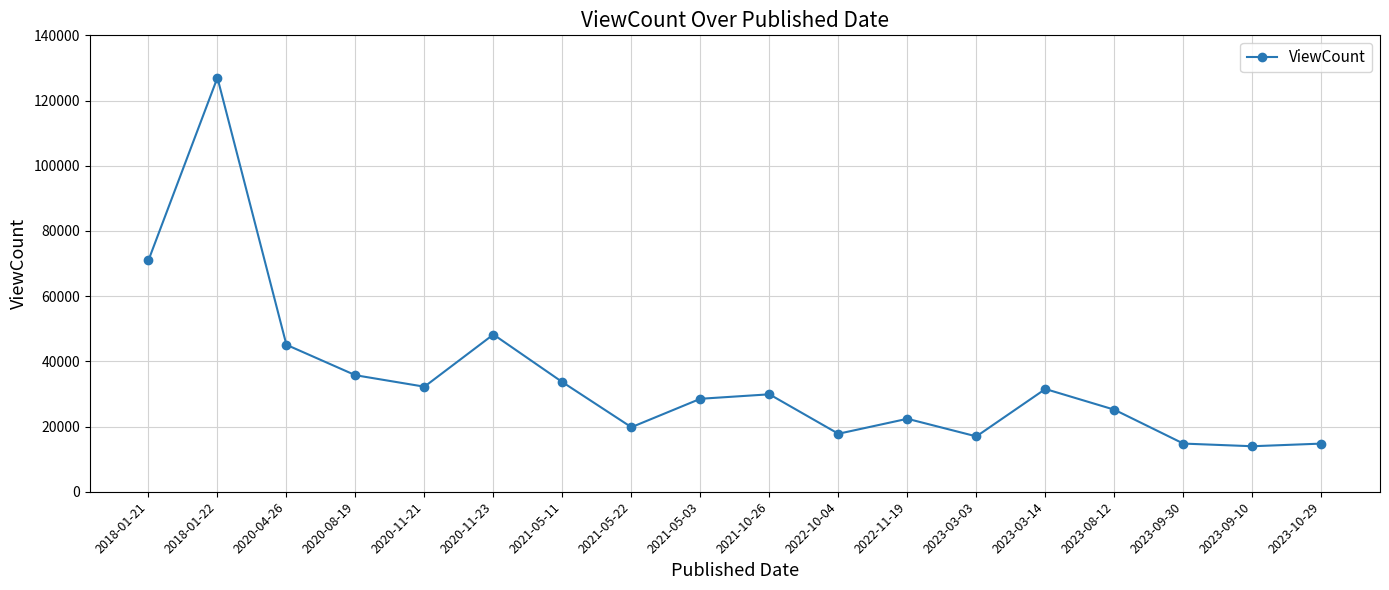

What is the smallest value displayed?

13959